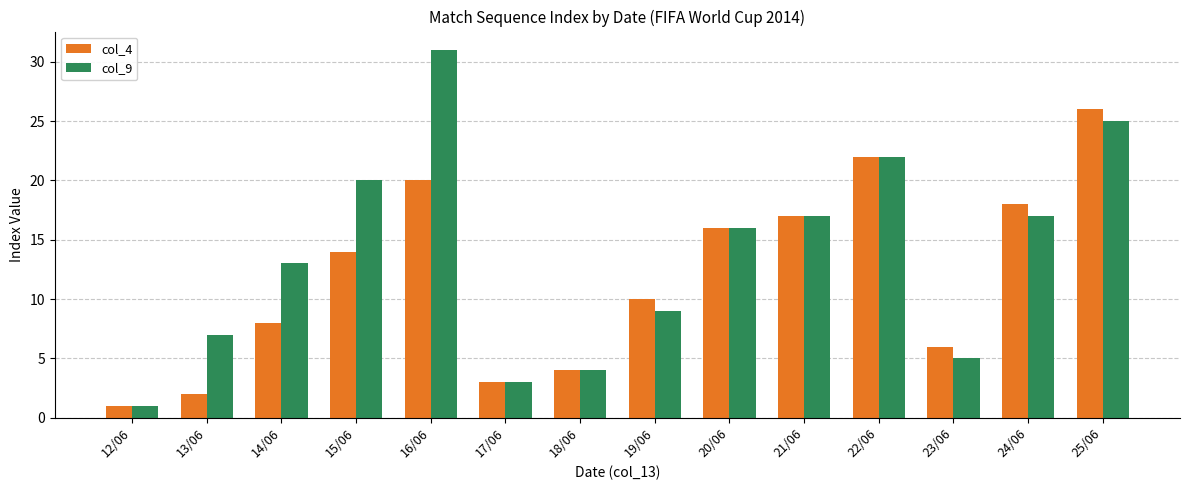

The col_9 series shows 5 at 23/06. True or false?

True